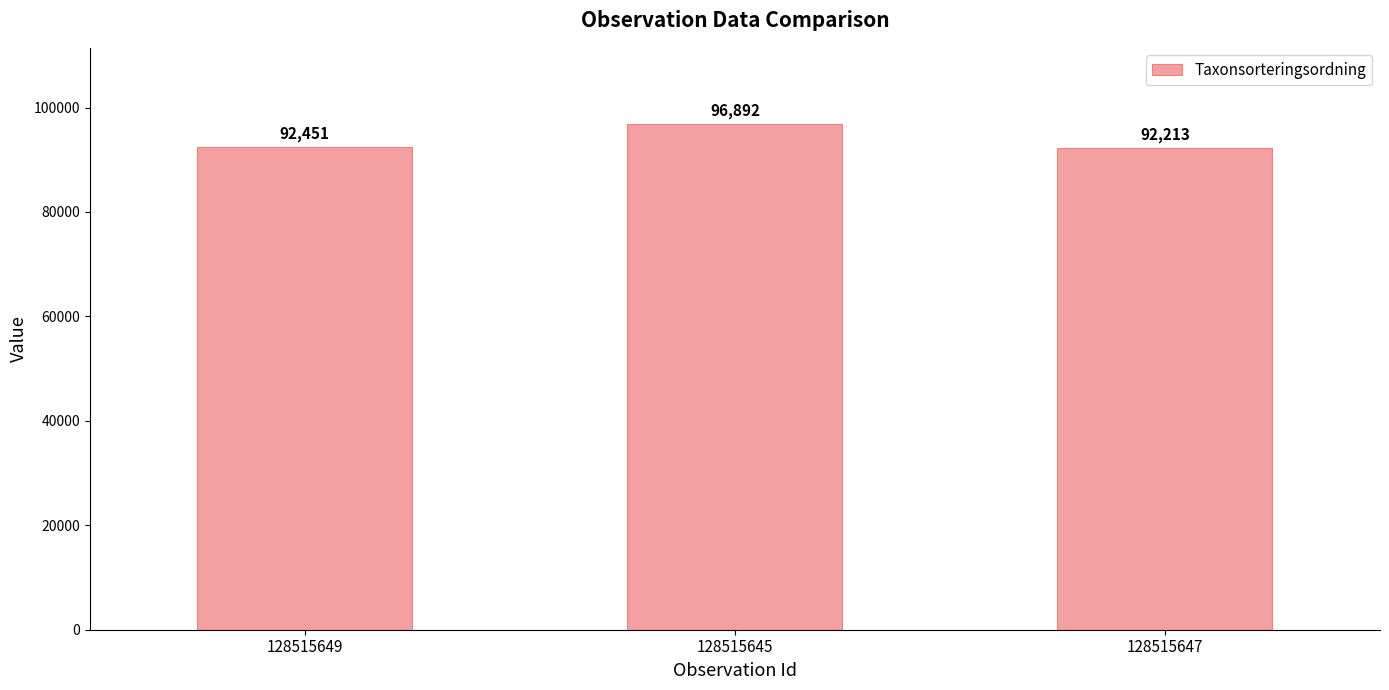

List the labels in order of value, smallest first.

128515647, 128515649, 128515645